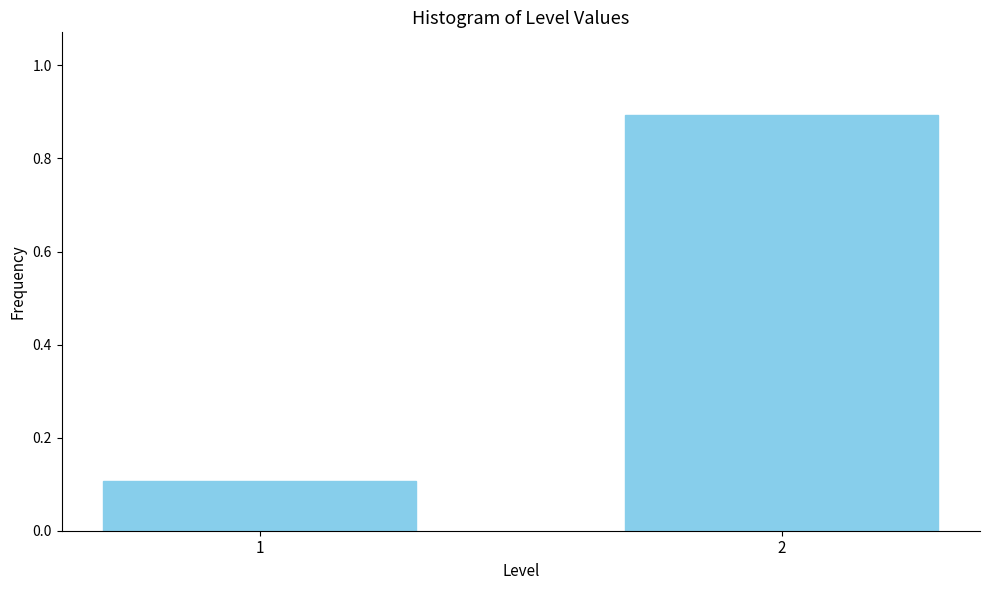

Reading left to right, what are all the values shown in this chart?

0.1	0.9